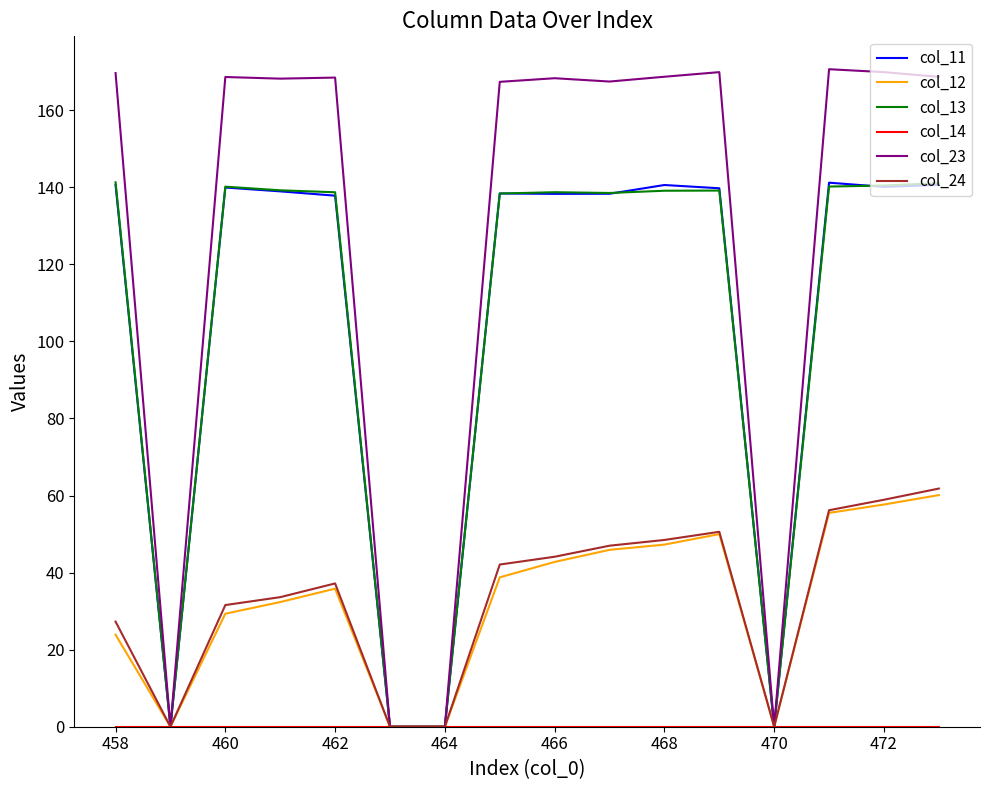

Which series has the widest spread of values?

col_23